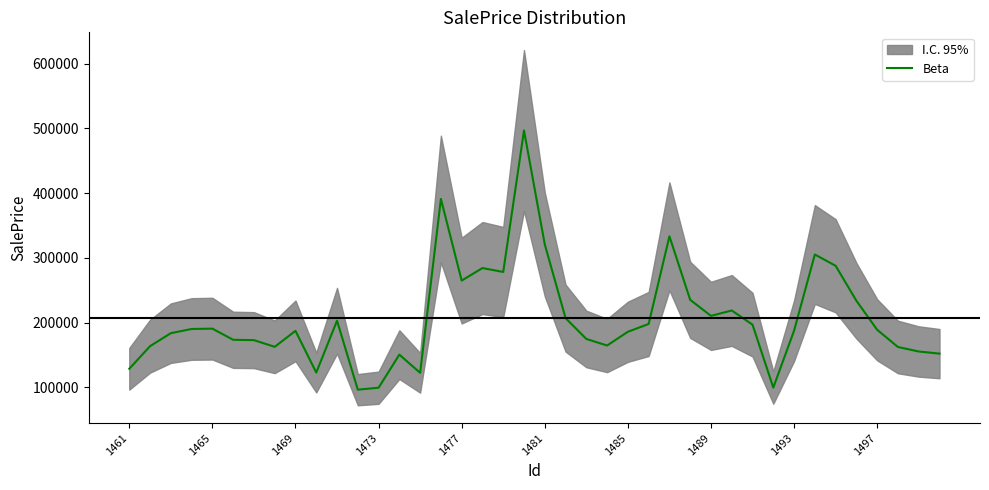

What is the maximum value shown in the chart?

496884.8